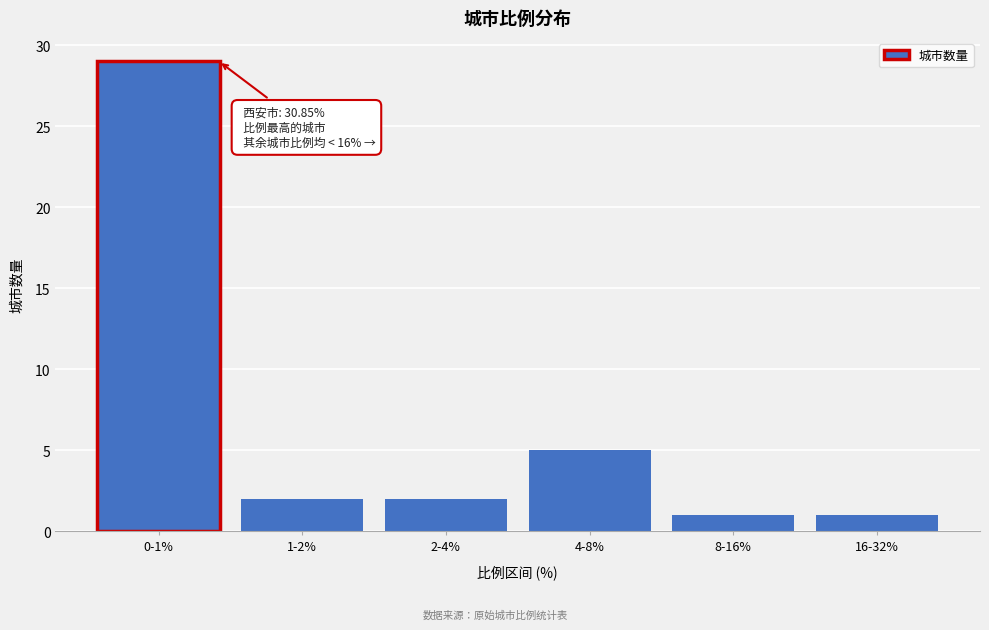

Reading left to right, transcribe all the data shown in this chart.

0-1%=29	1-2%=2	2-4%=2	4-8%=5	8-16%=1	16-32%=1